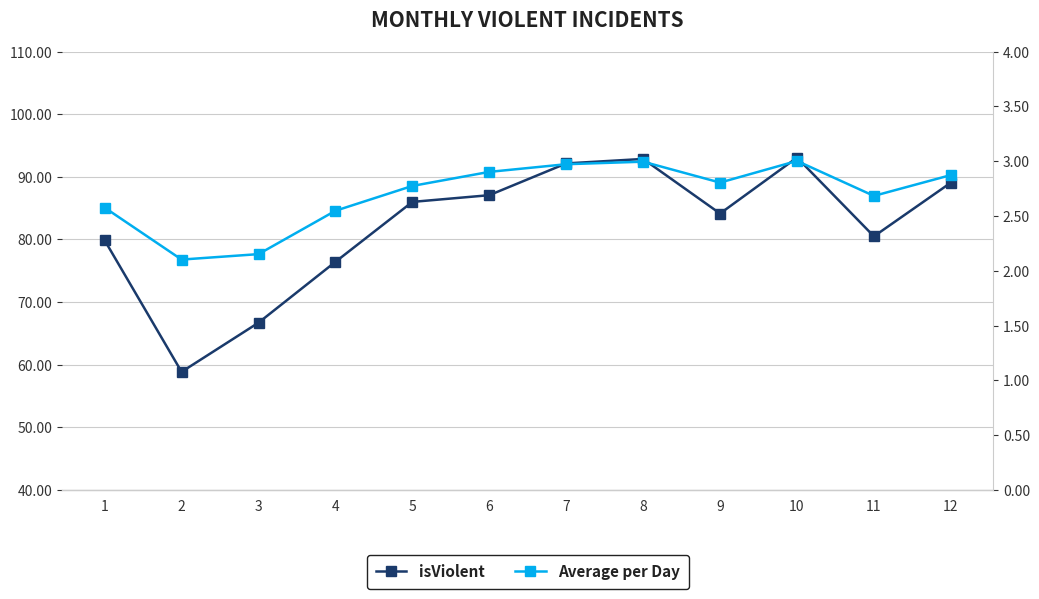

List the series in order of their overall mean, lowest first.

Average per Day, isViolent